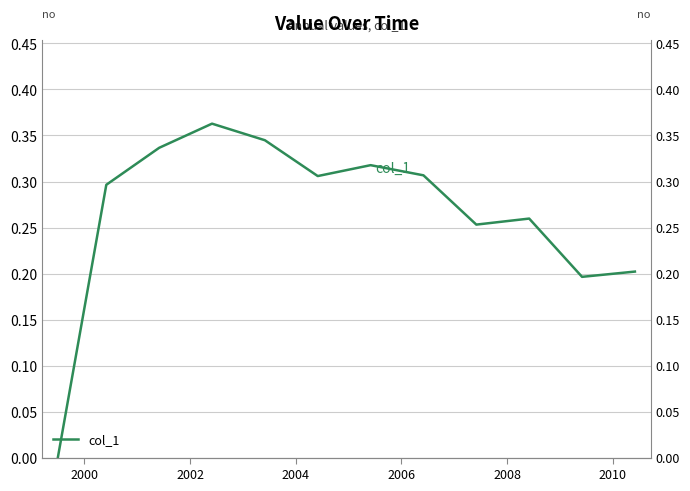

What is the difference between the second highest and second lowest values?

0.1